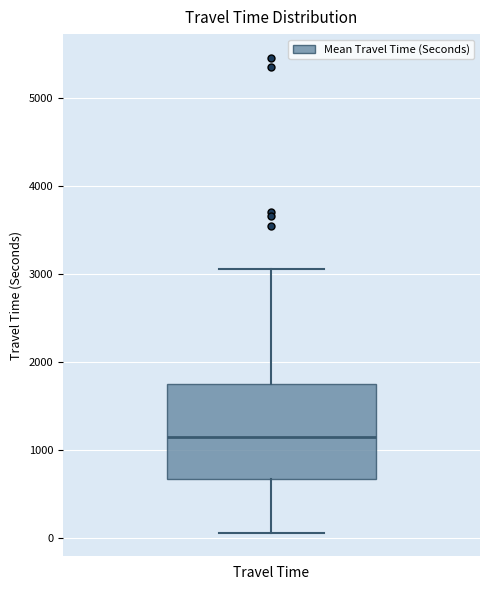

Transcribe this box plot: give where the median line is, the range the box spans, and where the two whiskers end, as read against the y-axis. The values are not printed on the chart, so give them approximately, as read against the axis.

median 1200, box 700 to 1800, whiskers 100 to 3100